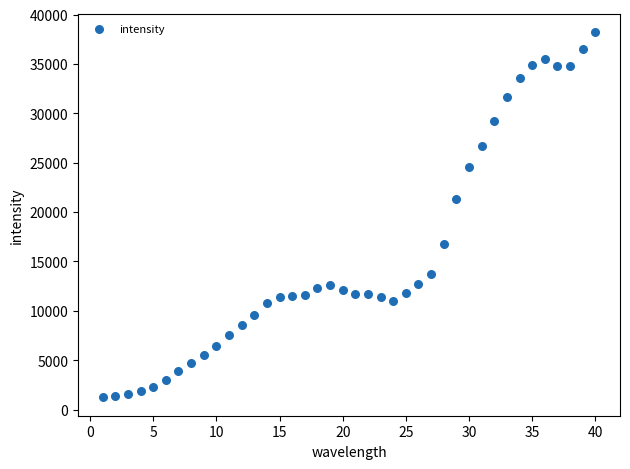

What is the range of X values (max minus min)?

39